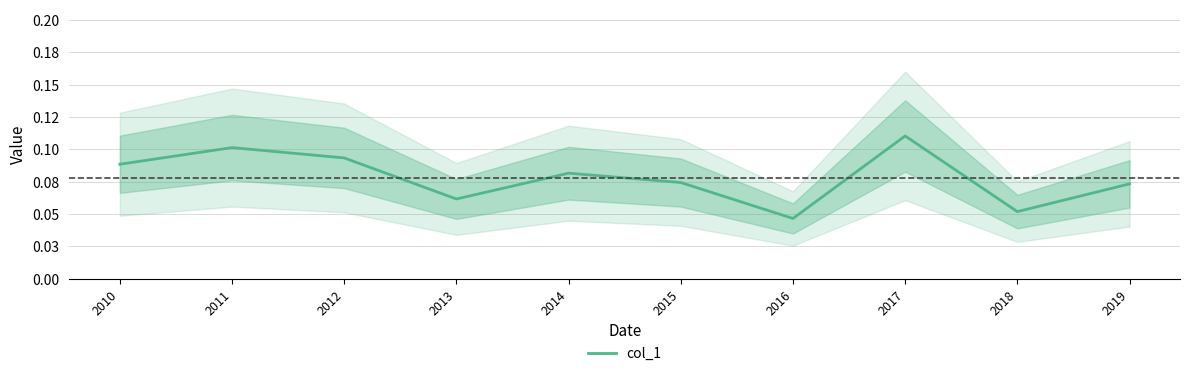

What is the value of the 1st point from the left?

0.1